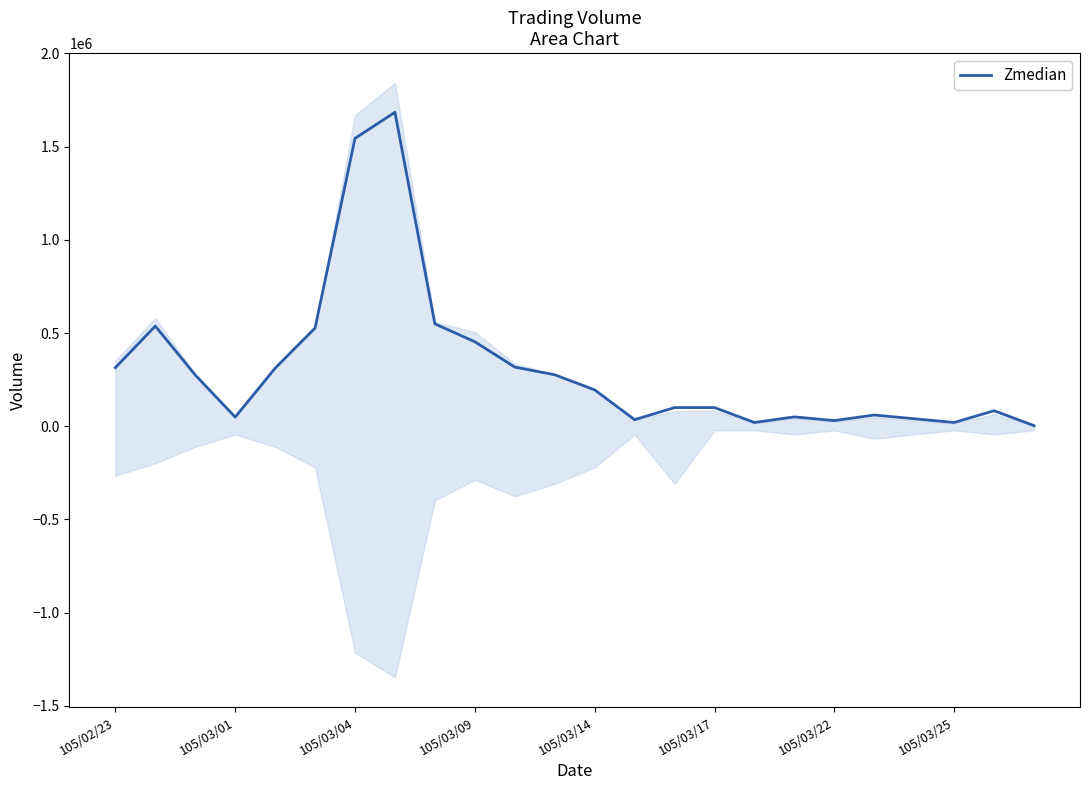

How many interior local valleys (lower than both neighbors) does the data have?

5